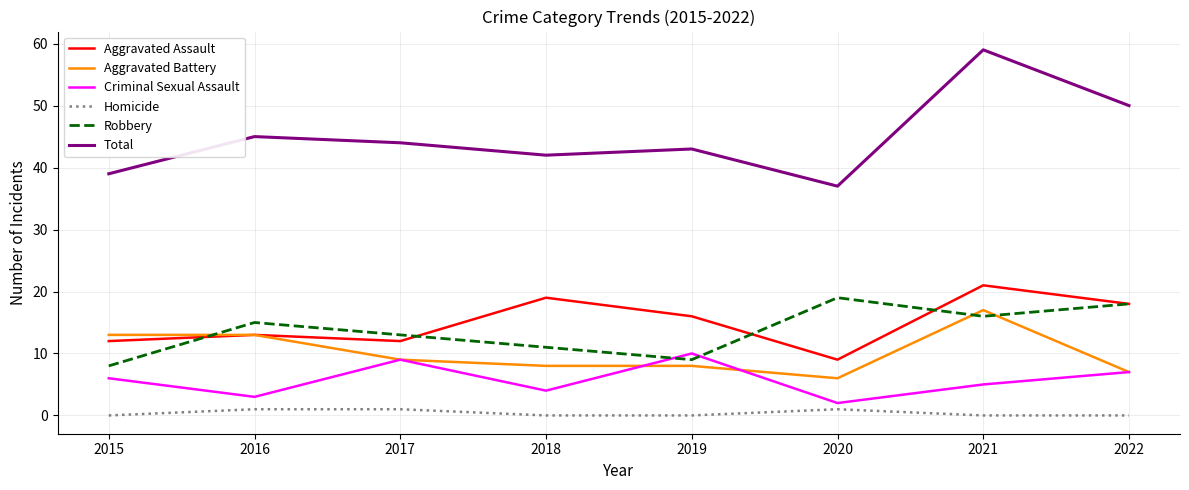

What are all the series names shown in the legend?

Aggravated Assault, Aggravated Battery, Criminal Sexual Assault, Homicide, Robbery, Total